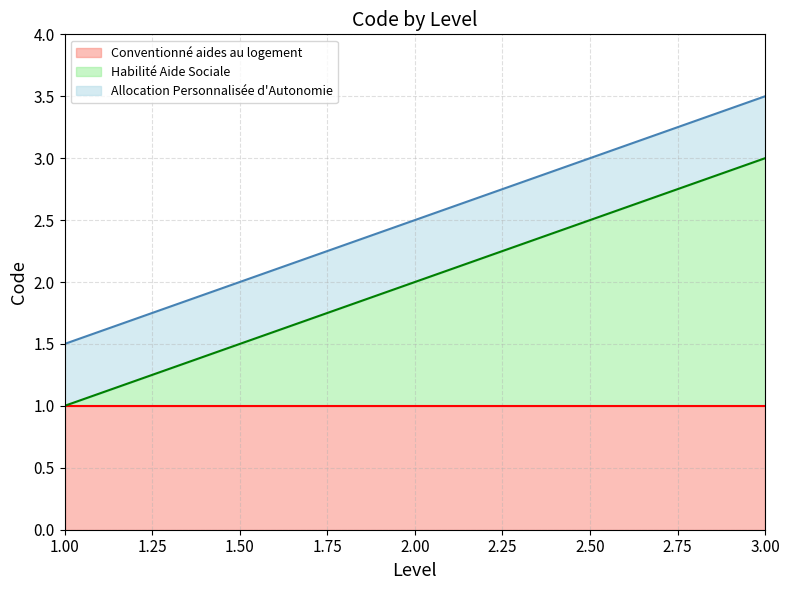

What is the lowest value of the Conventionné aides au logement series?

1.0